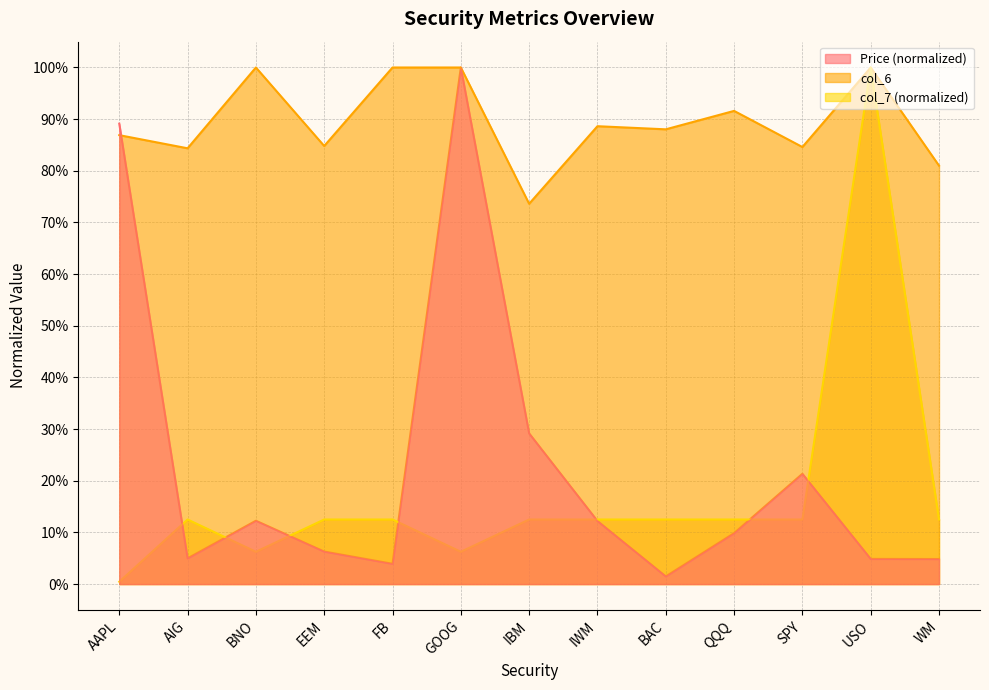

At which label is col_7 closest to 0?

AAPL